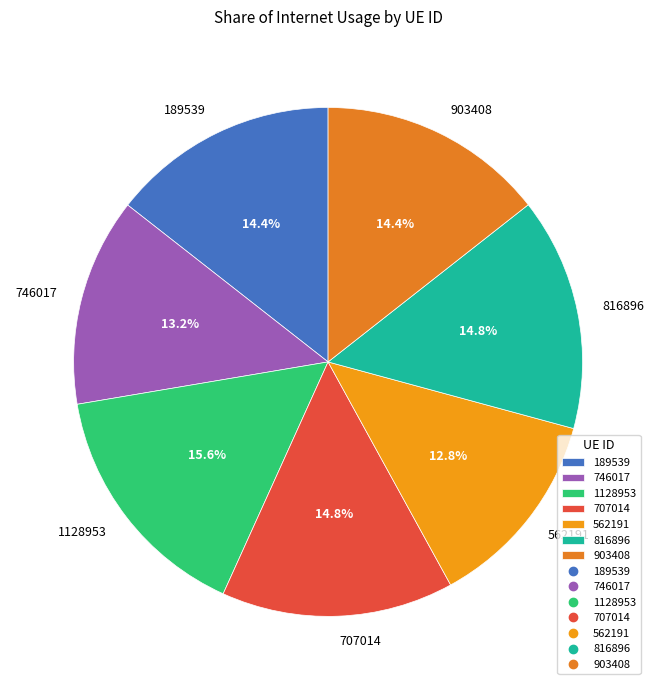

Does any single category account for the majority?

No